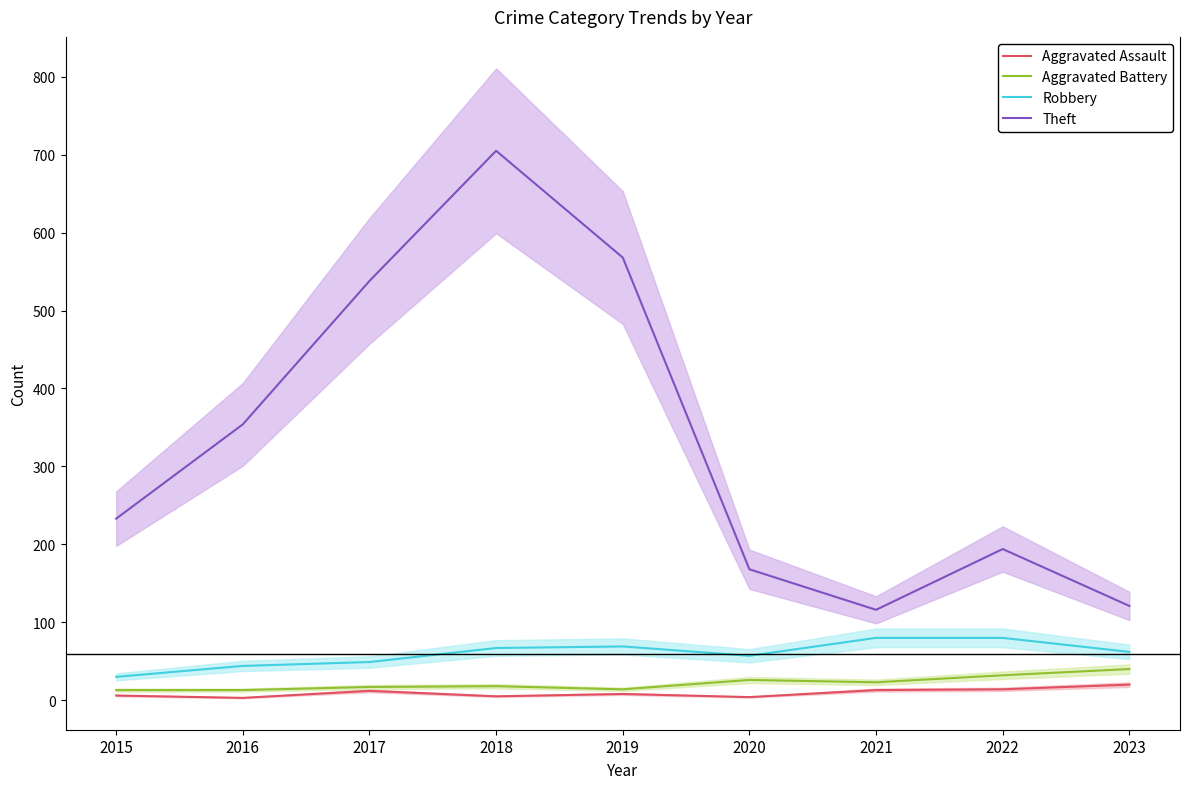

Count the number of categories in the chart.

9